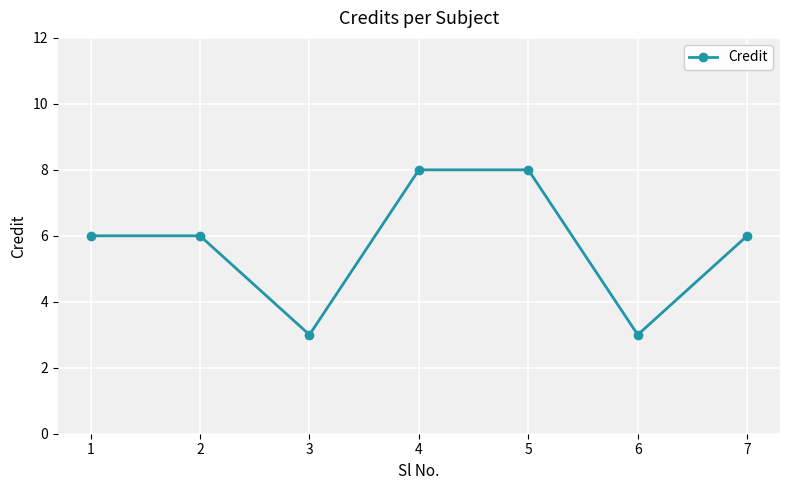

Is it true that the value at 4 is 8?

True